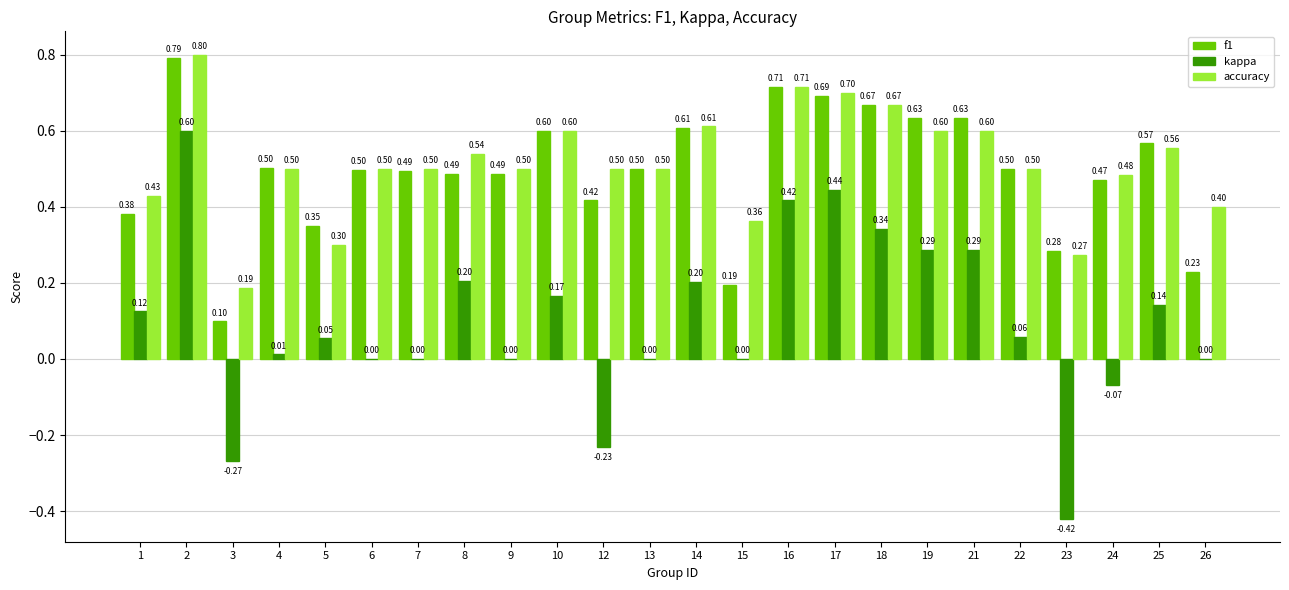

Is the value of accuracy at 22 greater than the value of kappa at 7?

Yes